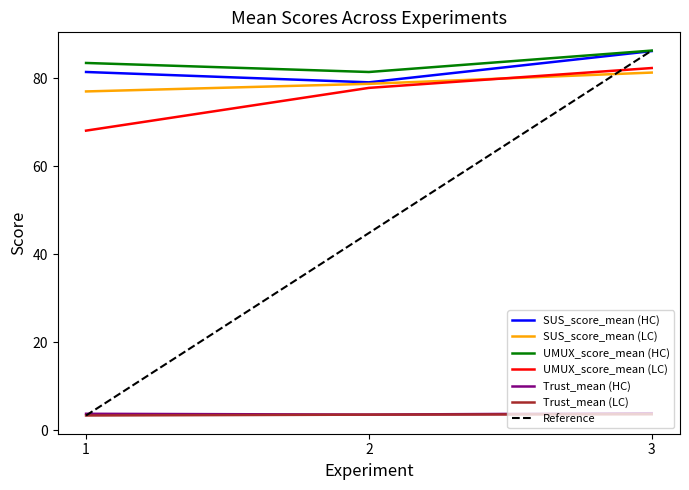

What is the approximate value of UMUX_score_mean (LC) at 2?

77.8